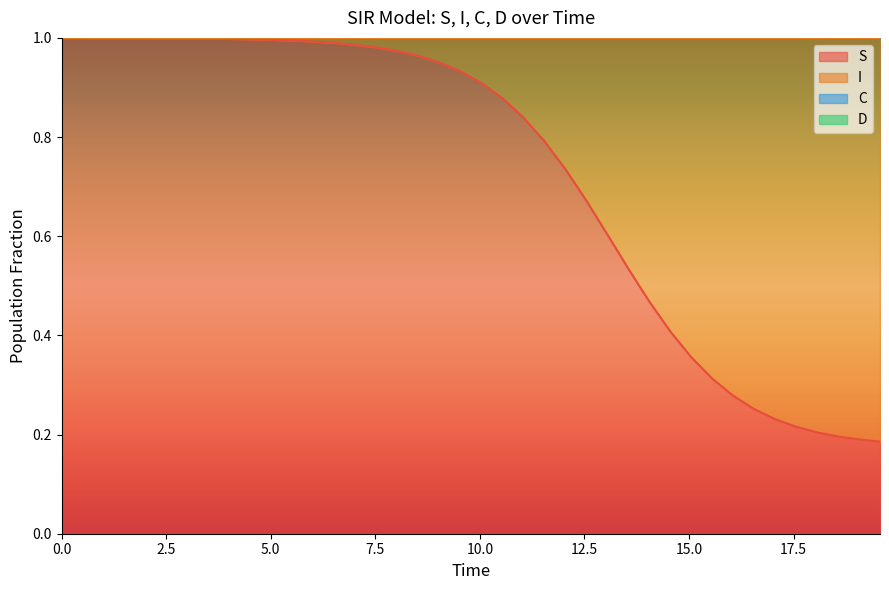

Is it true that S equals 0.6 at 7.5?

False